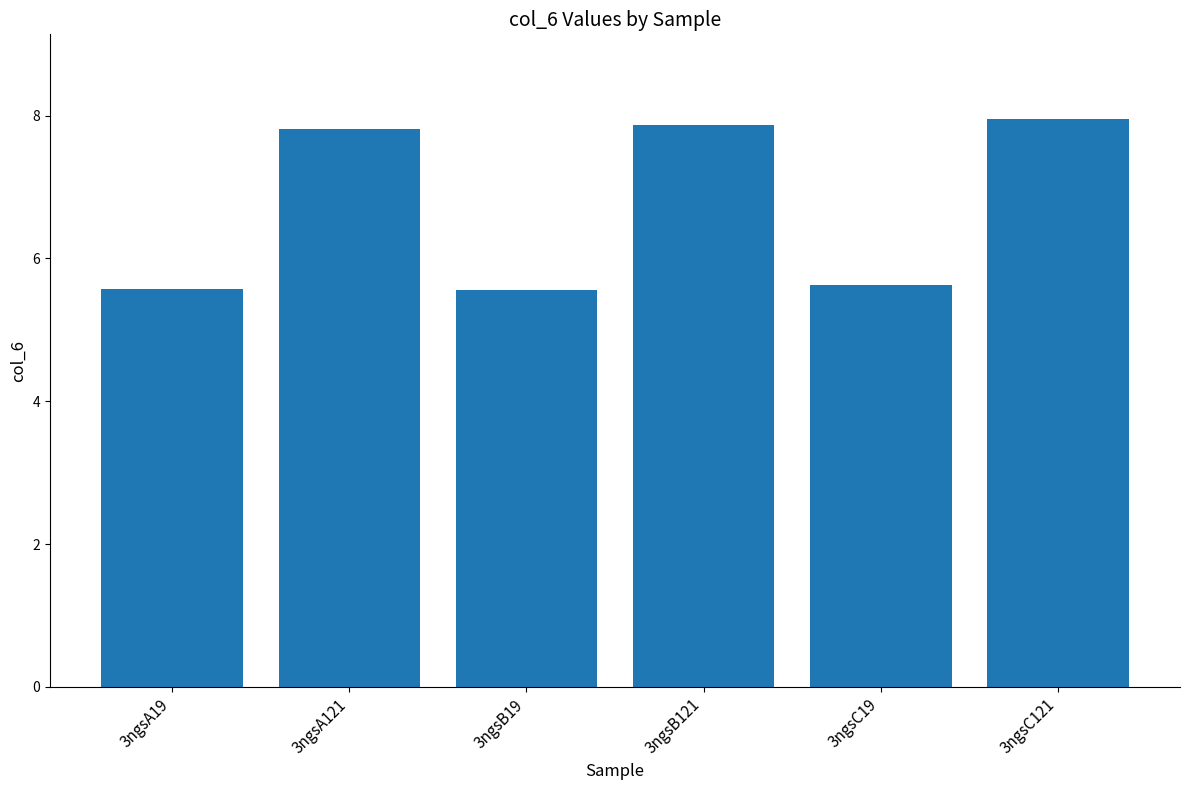

What is the average value?

6.7